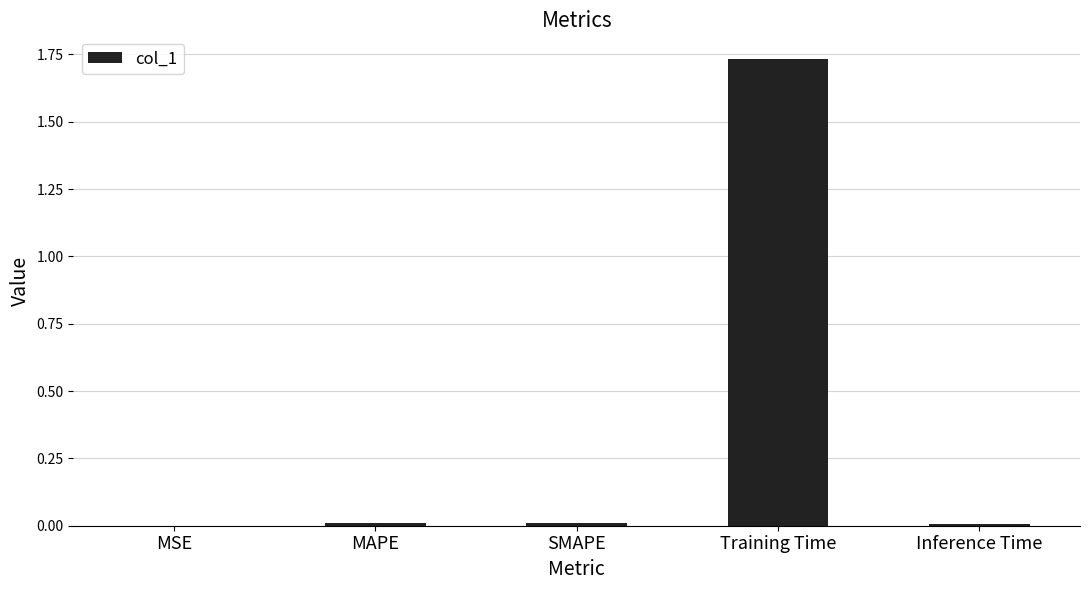

True or false: the data shows 0.0 at MAPE.

True